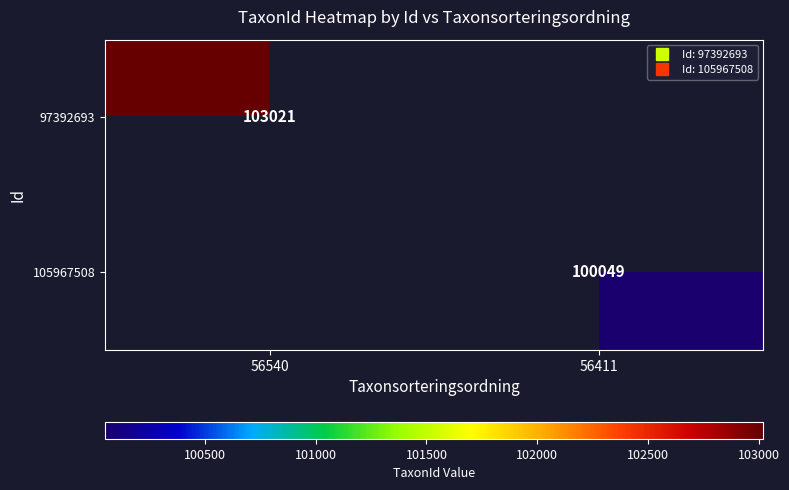

Is it true that 97392693 equals 174906.3 at 56540?

False